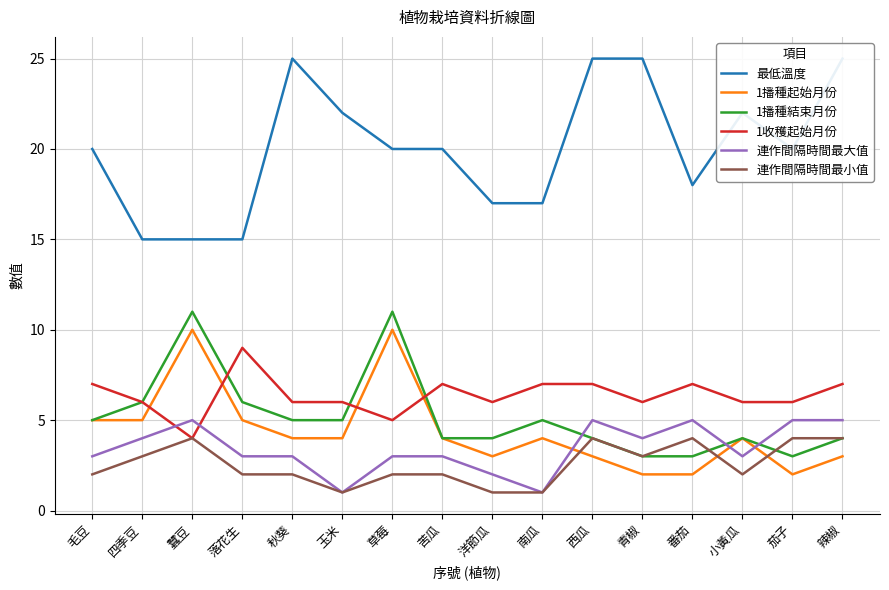

Reading right to left, transcribe all the data shown in this chart.

最低溫度: 辣椒=25	茄子=20	小黃瓜=22	番茄=18	青椒=25	西瓜=25	南瓜=17	洋節瓜=17	苦瓜=20	草莓=20	玉米=22	秋葵=25	落花生=15	蠶豆=15	四季豆=15	毛豆=20
1播種起始月份: 辣椒=3	茄子=2	小黃瓜=4	番茄=2	青椒=2	西瓜=3	南瓜=4	洋節瓜=3	苦瓜=4	草莓=10	玉米=4	秋葵=4	落花生=5	蠶豆=10	四季豆=5	毛豆=5
1播種結束月份: 辣椒=4	茄子=3	小黃瓜=4	番茄=3	青椒=3	西瓜=4	南瓜=5	洋節瓜=4	苦瓜=4	草莓=11	玉米=5	秋葵=5	落花生=6	蠶豆=11	四季豆=6	毛豆=5
1收穫起始月份: 辣椒=7	茄子=6	小黃瓜=6	番茄=7	青椒=6	西瓜=7	南瓜=7	洋節瓜=6	苦瓜=7	草莓=5	玉米=6	秋葵=6	落花生=9	蠶豆=4	四季豆=6	毛豆=7
連作間隔時間最大值: 辣椒=5	茄子=5	小黃瓜=3	番茄=5	青椒=4	西瓜=5	南瓜=1	洋節瓜=2	苦瓜=3	草莓=3	玉米=1	秋葵=3	落花生=3	蠶豆=5	四季豆=4	毛豆=3
連作間隔時間最小值: 辣椒=4	茄子=4	小黃瓜=2	番茄=4	青椒=3	西瓜=4	南瓜=1	洋節瓜=1	苦瓜=2	草莓=2	玉米=1	秋葵=2	落花生=2	蠶豆=4	四季豆=3	毛豆=2